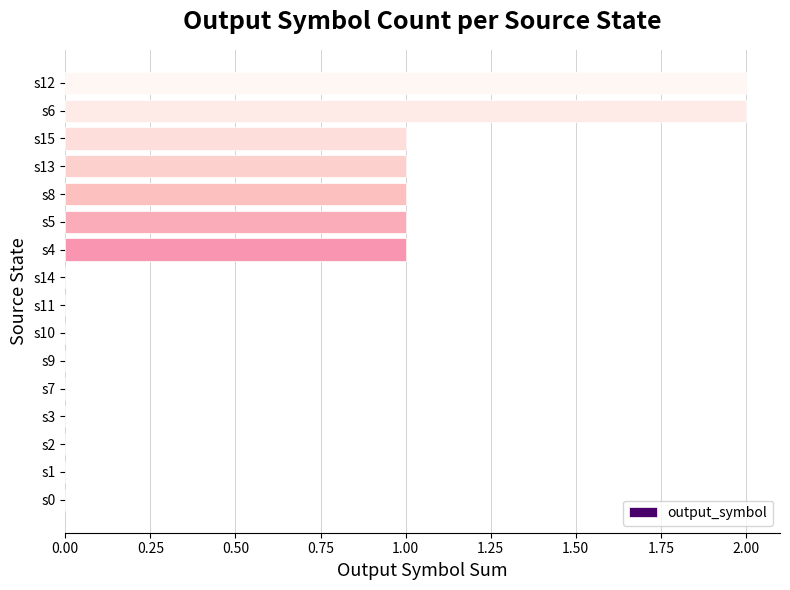

Reading top to bottom, what are all the values shown in this chart?

s12=2	s6=2	s15=1	s13=1	s8=1	s5=1	s4=1	s14=0	s11=0	s10=0	s9=0	s7=0	s3=0	s2=0	s1=0	s0=0